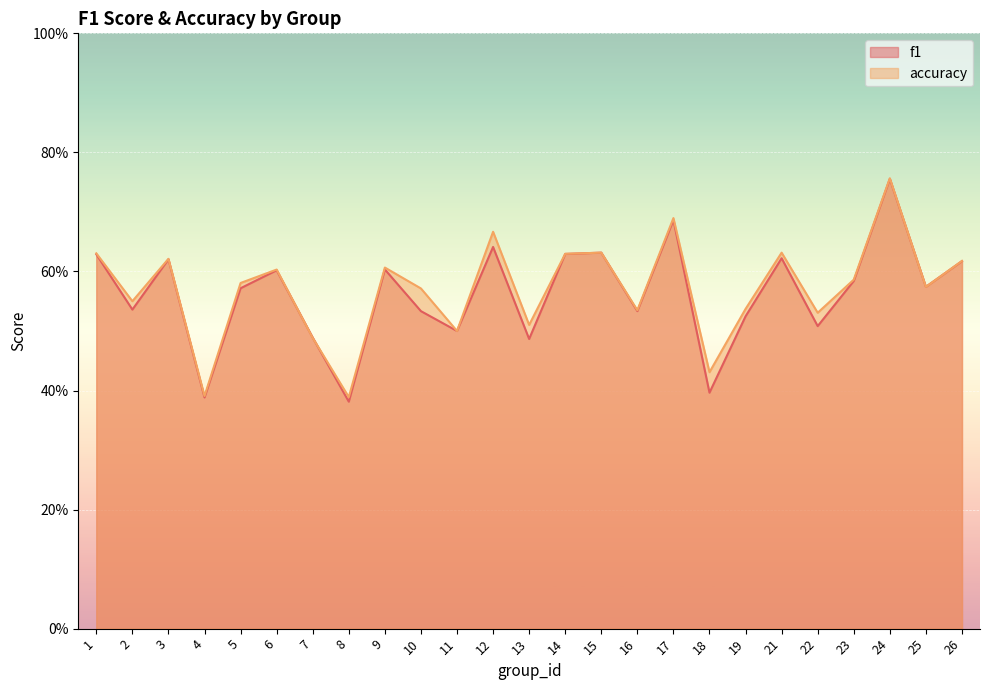

Is the value of f1 at 5 greater than the value of accuracy at 13?

Yes